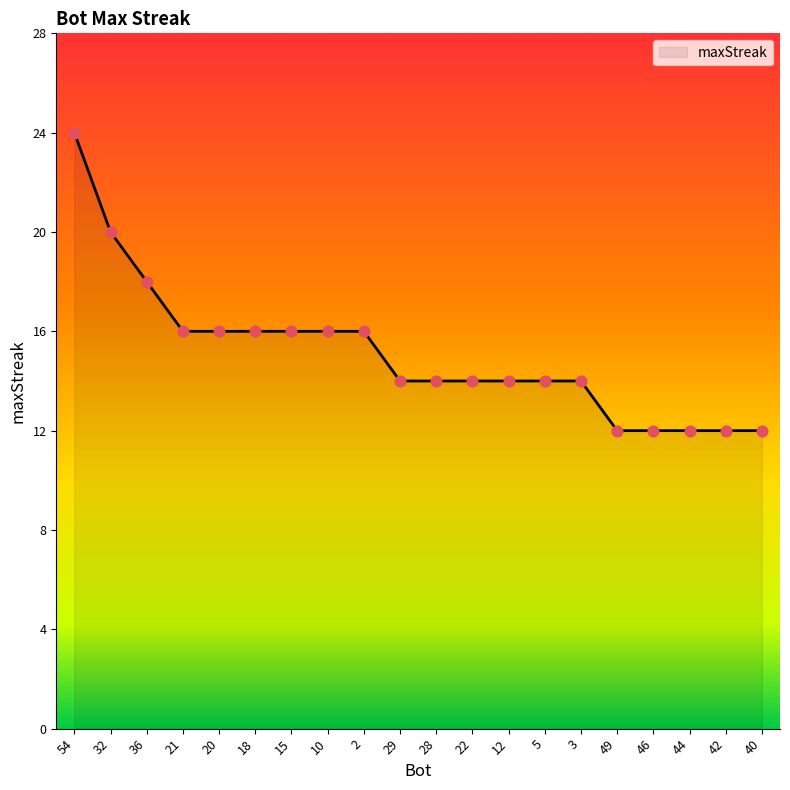

Which has a higher value, 28 or 44?

28